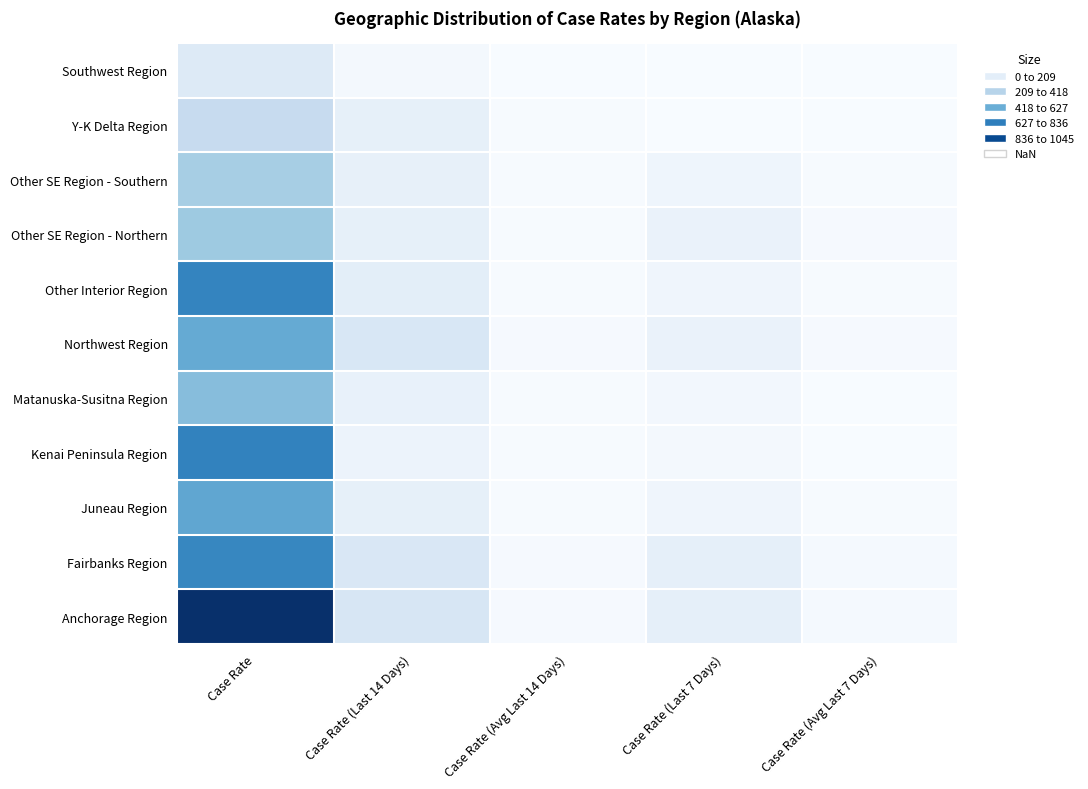

Reading left to right, transcribe all the data shown in this chart.

Anchorage Region: Case Rate=1045.1	Case Rate (Last 14 Days)=170.3	Case Rate (Avg Last 14 Days)=12.2	Case Rate (Last 7 Days)=90.5	Case Rate (Avg Last 7 Days)=12.9
Fairbanks Region: Case Rate=694.5	Case Rate (Last 14 Days)=158.5	Case Rate (Avg Last 14 Days)=11.3	Case Rate (Last 7 Days)=93.8	Case Rate (Avg Last 7 Days)=13.4
Juneau Region: Case Rate=556.5	Case Rate (Last 14 Days)=87.5	Case Rate (Avg Last 14 Days)=6.3	Case Rate (Last 7 Days)=43.8	Case Rate (Avg Last 7 Days)=6.3
Kenai Peninsula Region: Case Rate=712.7	Case Rate (Last 14 Days)=60.0	Case Rate (Avg Last 14 Days)=4.3	Case Rate (Last 7 Days)=18.8	Case Rate (Avg Last 7 Days)=2.7
Matanuska-Susitna Region: Case Rate=451.9	Case Rate (Last 14 Days)=79.9	Case Rate (Avg Last 14 Days)=5.7	Case Rate (Last 7 Days)=26.3	Case Rate (Avg Last 7 Days)=3.8
Northwest Region: Case Rate=539.5	Case Rate (Last 14 Days)=160.4	Case Rate (Avg Last 14 Days)=11.5	Case Rate (Last 7 Days)=65.6	Case Rate (Avg Last 7 Days)=9.4
Other Interior Region: Case Rate=703.7	Case Rate (Last 14 Days)=102.4	Case Rate (Avg Last 14 Days)=7.3	Case Rate (Last 7 Days)=42.6	Case Rate (Avg Last 7 Days)=6.1
Other SE Region - Northern: Case Rate=391.1	Case Rate (Last 14 Days)=88.0	Case Rate (Avg Last 14 Days)=6.3	Case Rate (Last 7 Days)=68.4	Case Rate (Avg Last 7 Days)=9.8
Other SE Region - Southern: Case Rate=361.2	Case Rate (Last 14 Days)=85.3	Case Rate (Avg Last 14 Days)=6.1	Case Rate (Last 7 Days)=45.2	Case Rate (Avg Last 7 Days)=6.5
Y-K Delta Region: Case Rate=254.6	Case Rate (Last 14 Days)=87.4	Case Rate (Avg Last 14 Days)=6.2	Case Rate (Last 7 Days)=0.0	Case Rate (Avg Last 7 Days)=0.0
Southwest Region: Case Rate=138.4	Case Rate (Last 14 Days)=20.8	Case Rate (Avg Last 14 Days)=1.5	Case Rate (Last 7 Days)=0.0	Case Rate (Avg Last 7 Days)=0.0